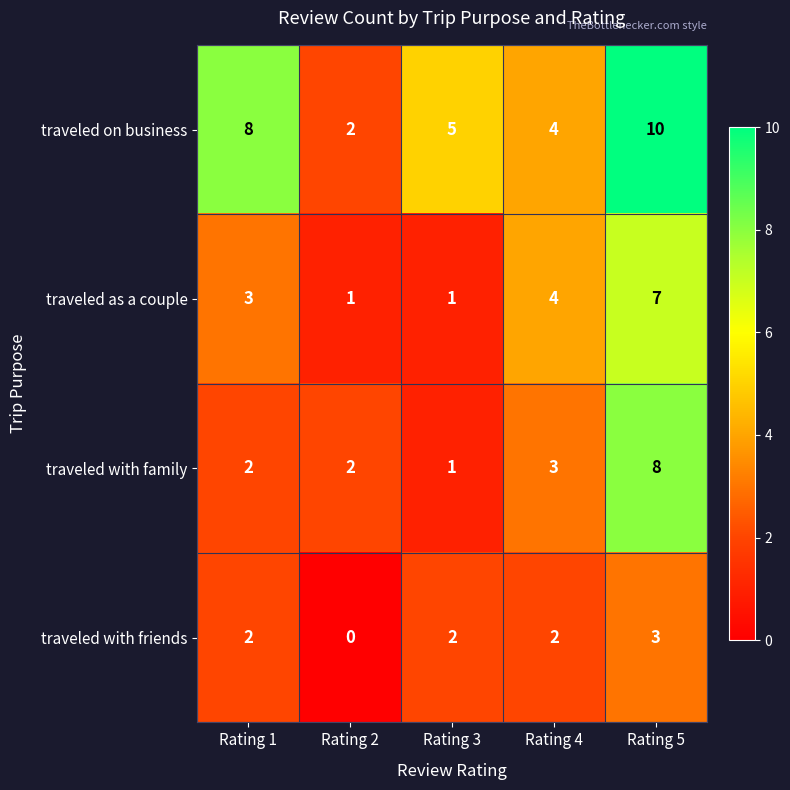

What is the sum of the traveled on business values at Rating 1 and Rating 3?

13